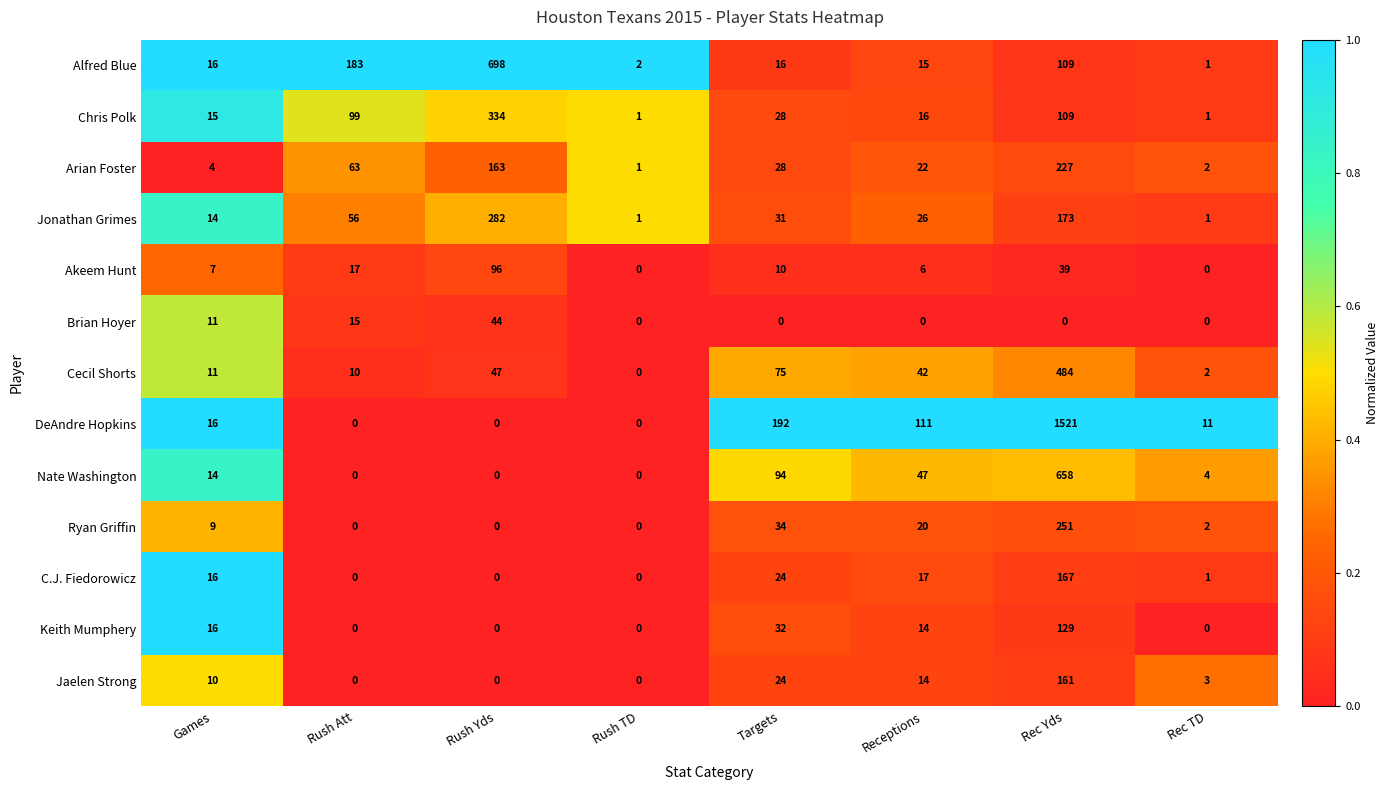

Which series has the largest total across all categories?

DeAndre Hopkins